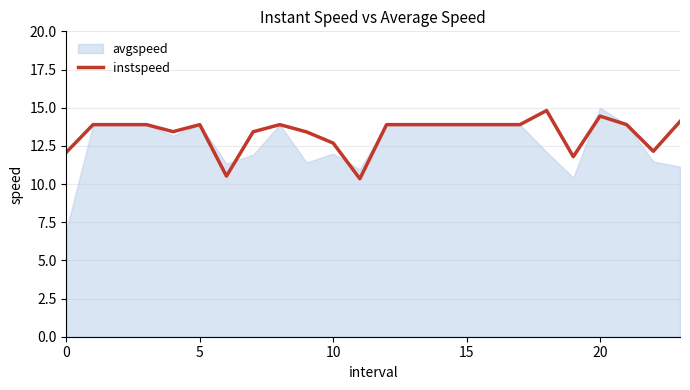

True or false: the data shows 19.0 at 10.

False